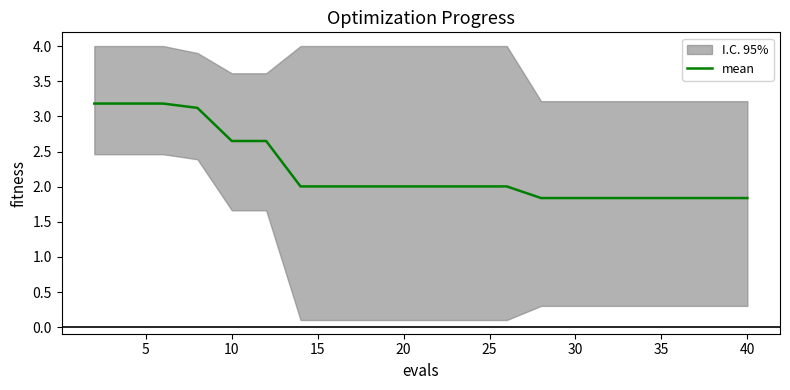

What is the value of the 4th point from the left?

3.1